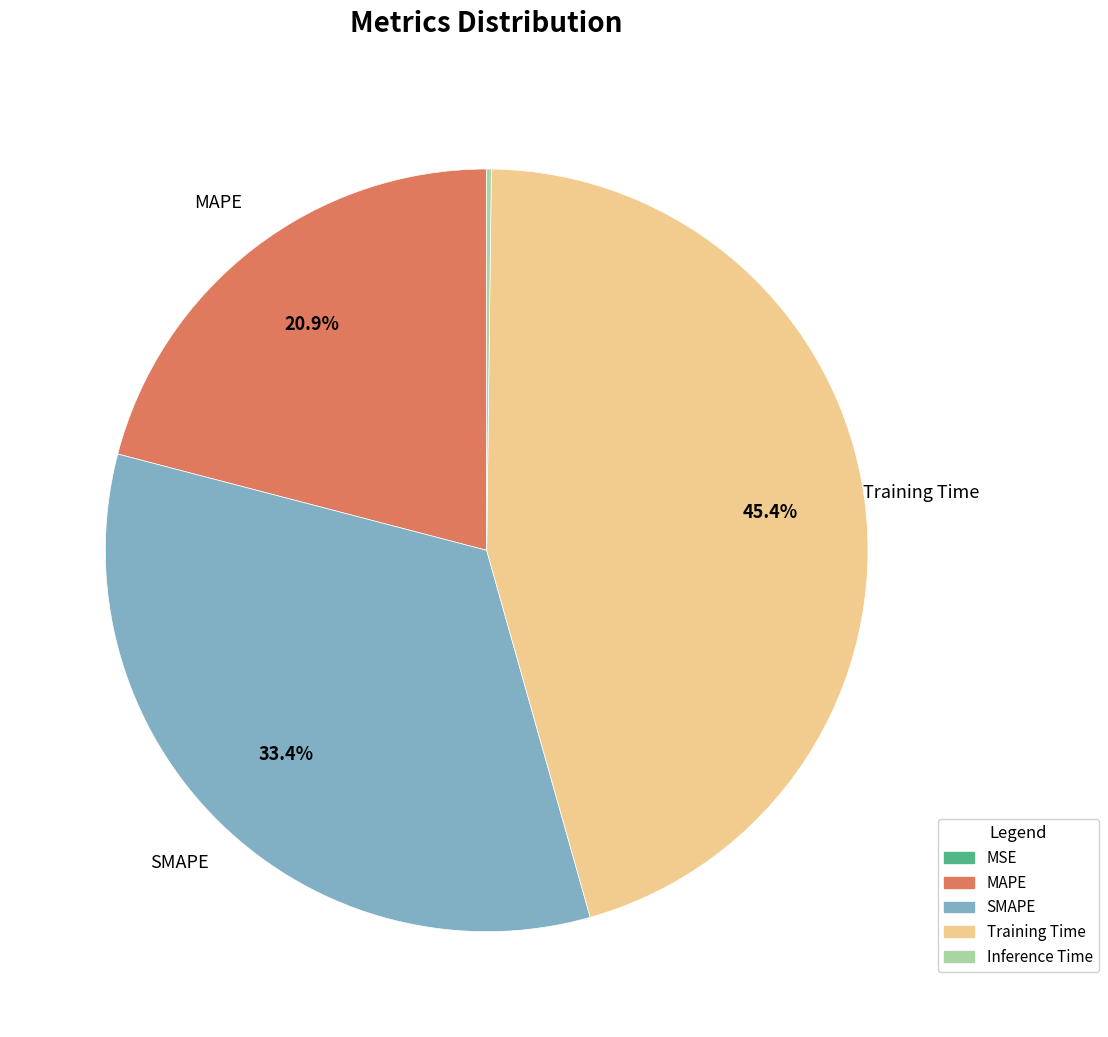

Does any single category account for the majority?

No